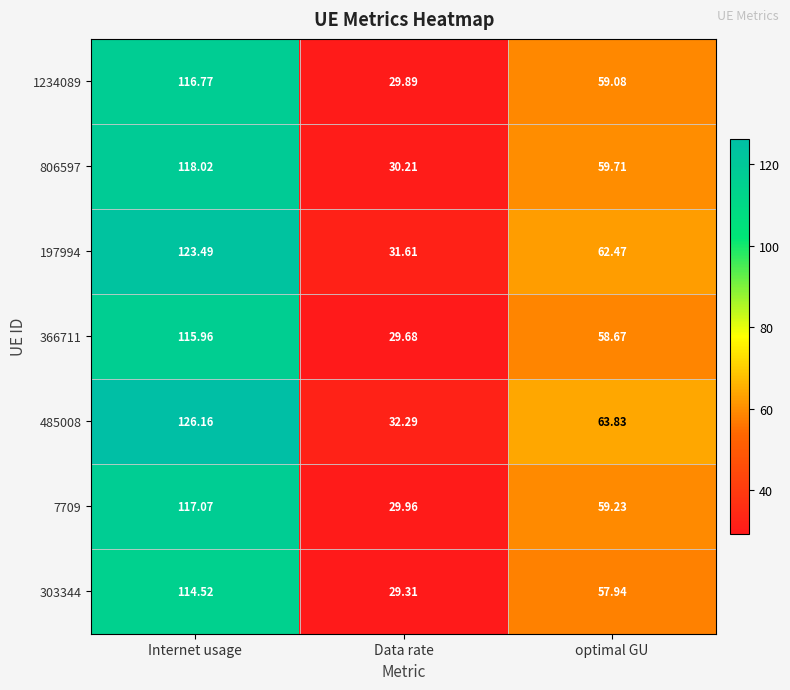

Where is 197994 nearest to the value 77?

optimal GU